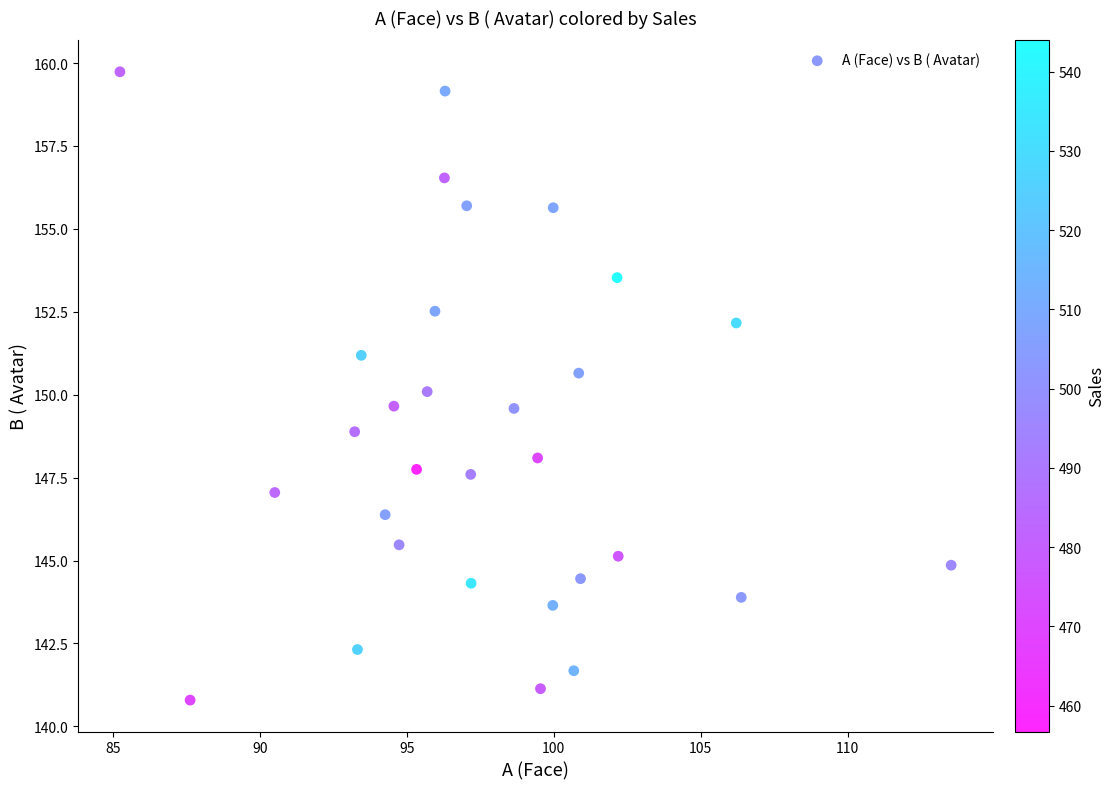

What is the range of Y values (max minus min)?

18.9